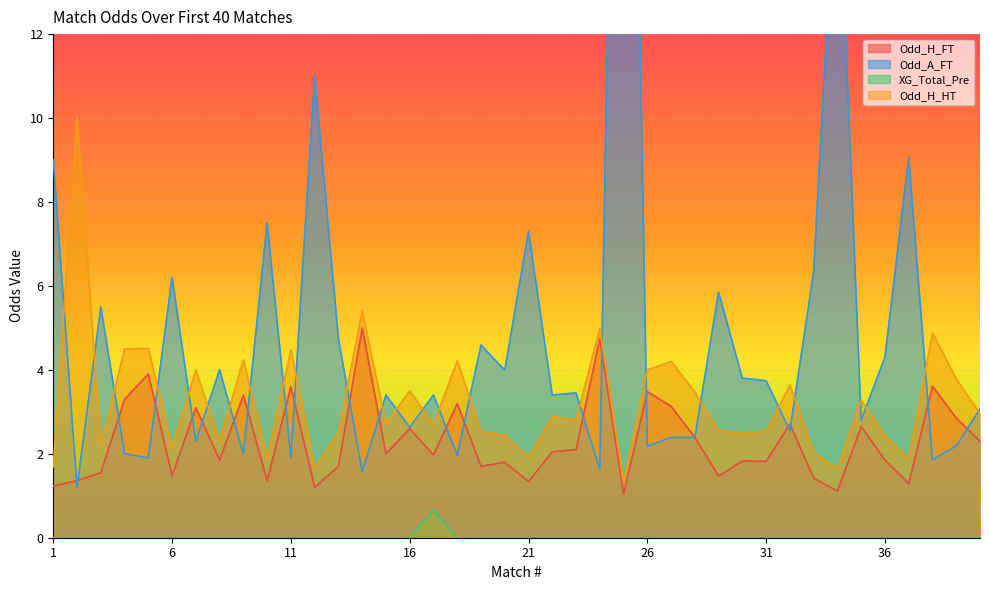

Rank the categories by Odd_H_HT value from highest to lowest.

2, 14, 24, 38, 5, 4, 11, 9, 18, 27, 7, 26, 39, 32, 16, 28, 35, 40, 22, 23, 15, 17, 29, 31, 19, 13, 30, 20, 36, 8, 3, 6, 33, 21, 10, 37, 1, 12, 34, 25